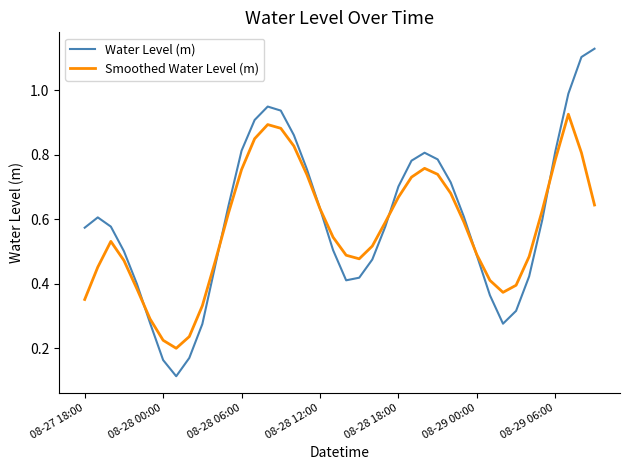

How many Smoothed Water Level (m) values are between 0 and 1?

40